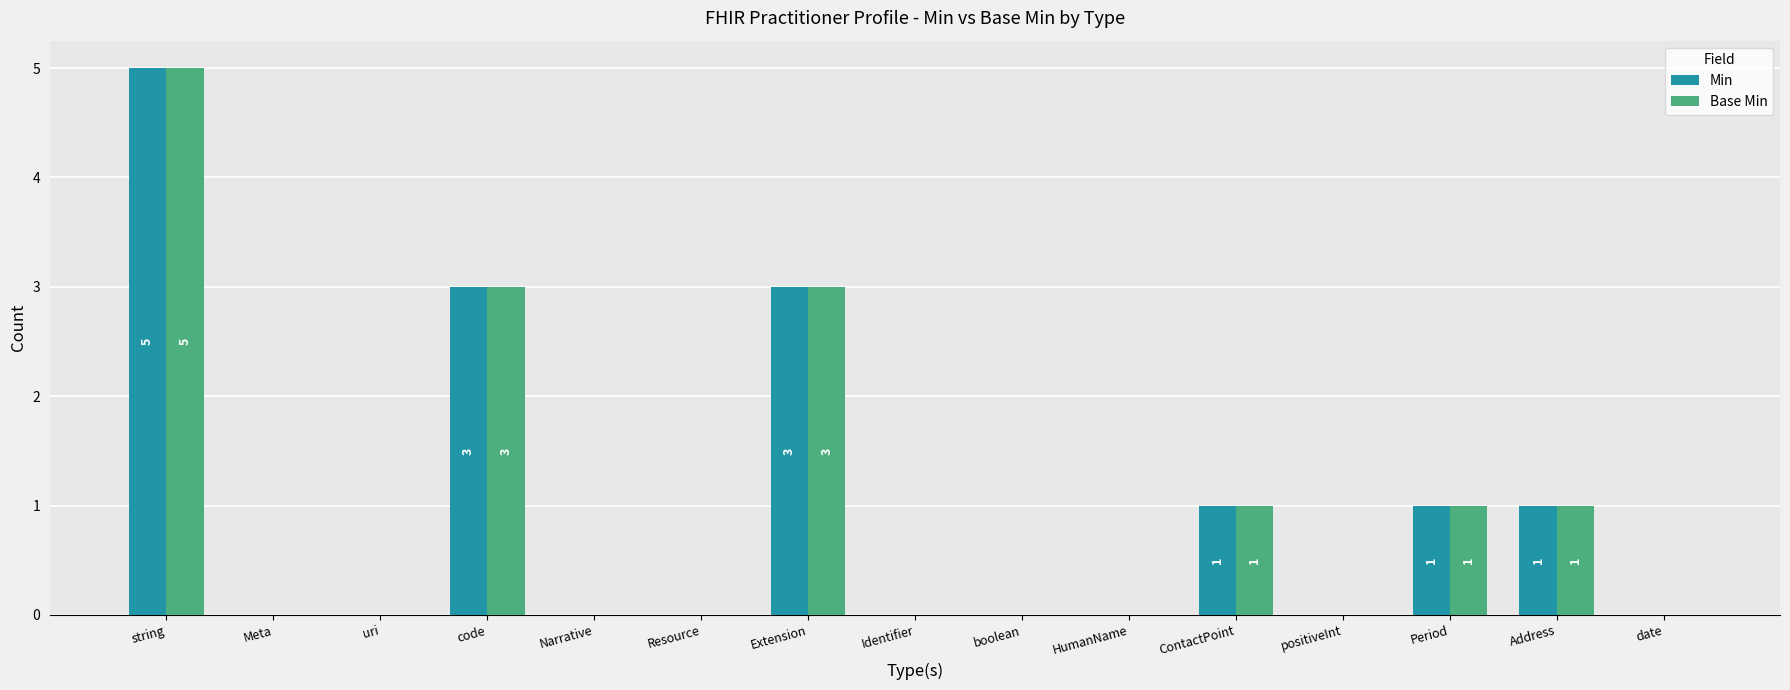

What is the total value across all series at ContactPoint?

2